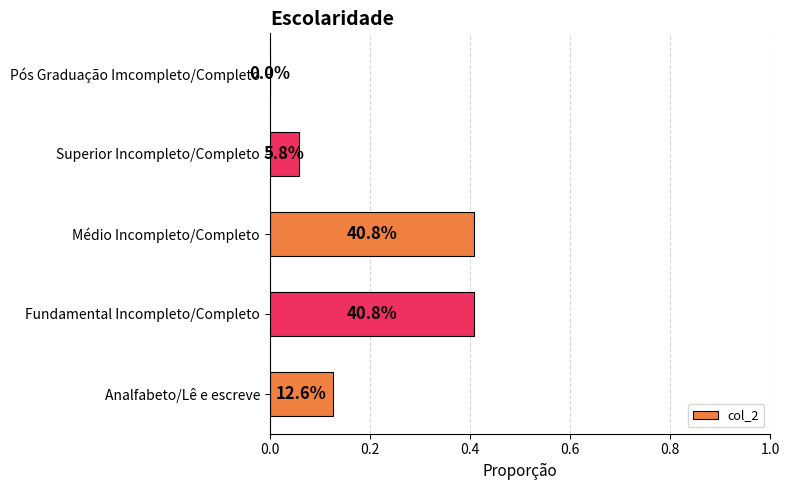

What is the difference between the second highest and minimum values?

0.4